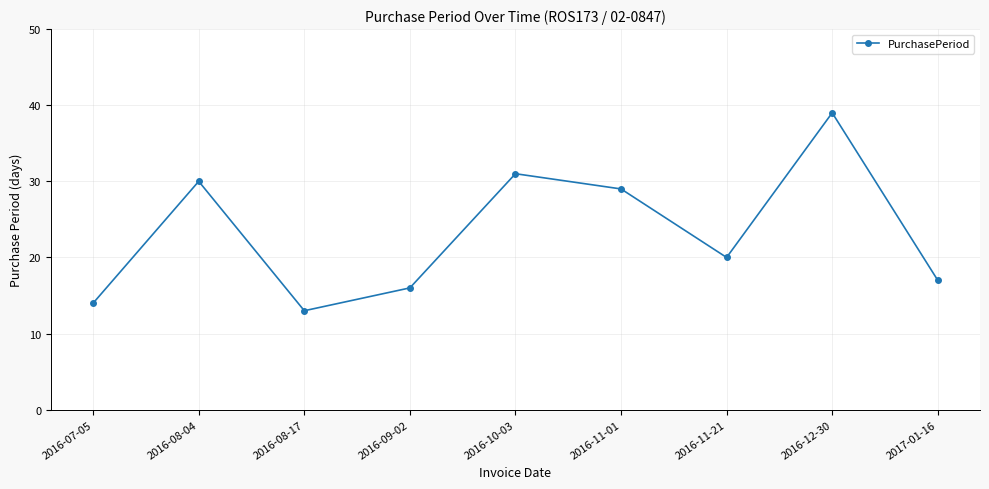

The chart shows a value of 16 at 2016-09-02. True or false?

True